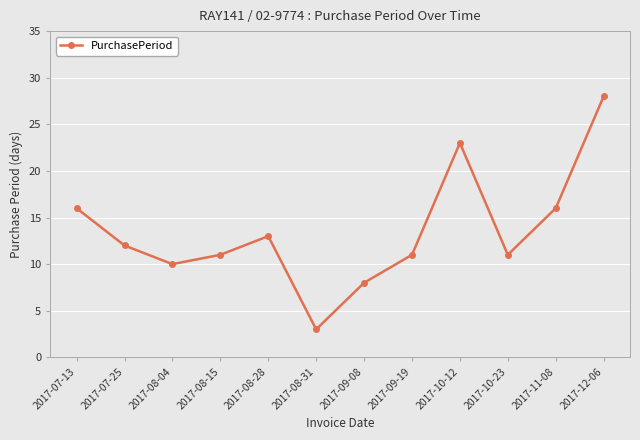

What is the sum of all values?

162